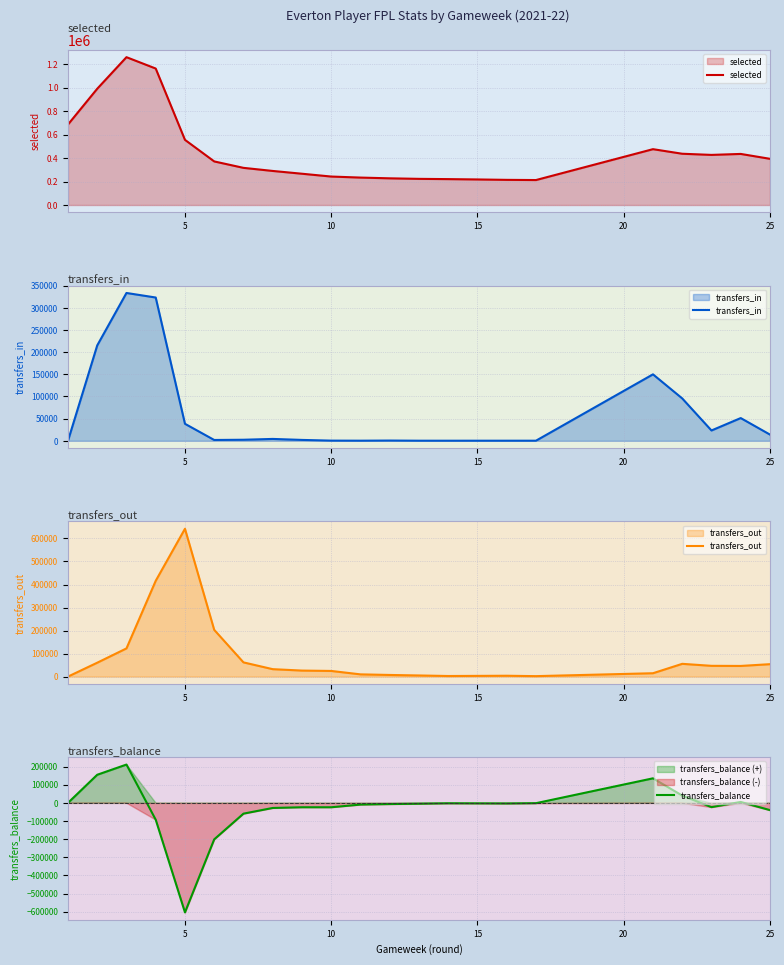

Rank the series at 15 from highest to lowest value.

selected, transfers_out, transfers_in, transfers_balance